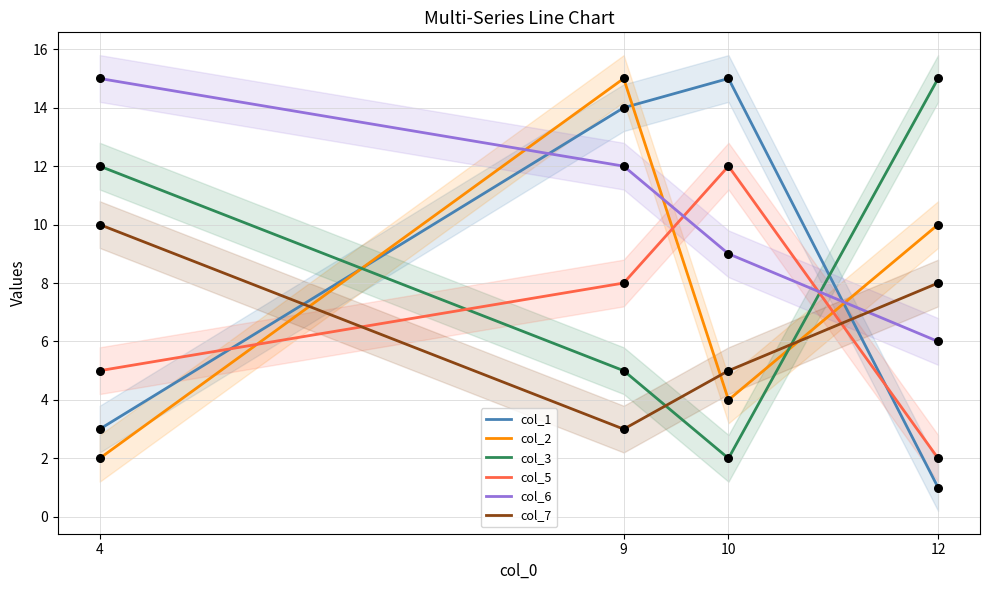

Which series reaches the maximum Y coordinate?

col_1